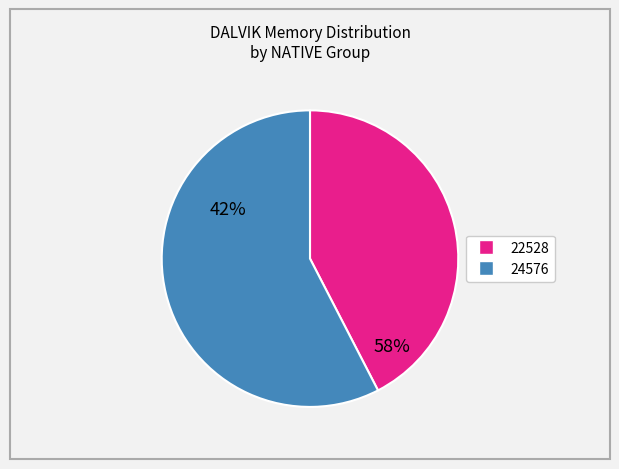

Count the number of slices in the pie.

2